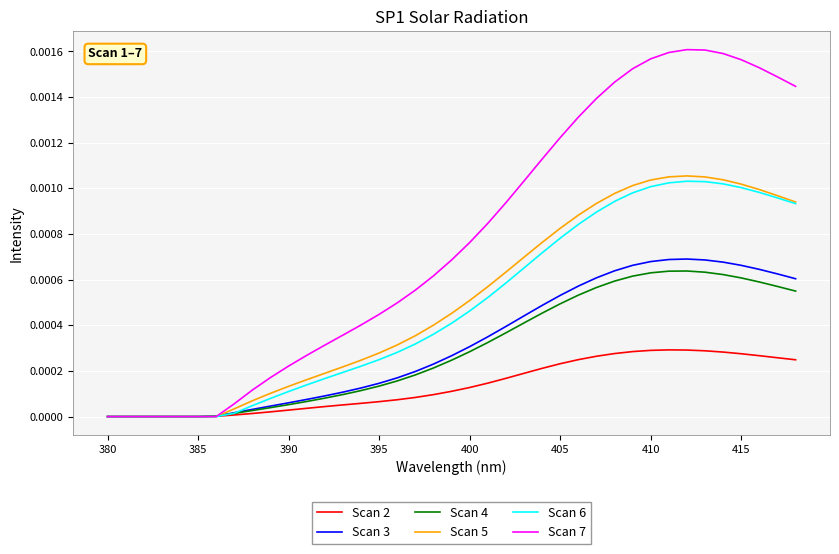

Which series has the widest spread of values?

Scan 7